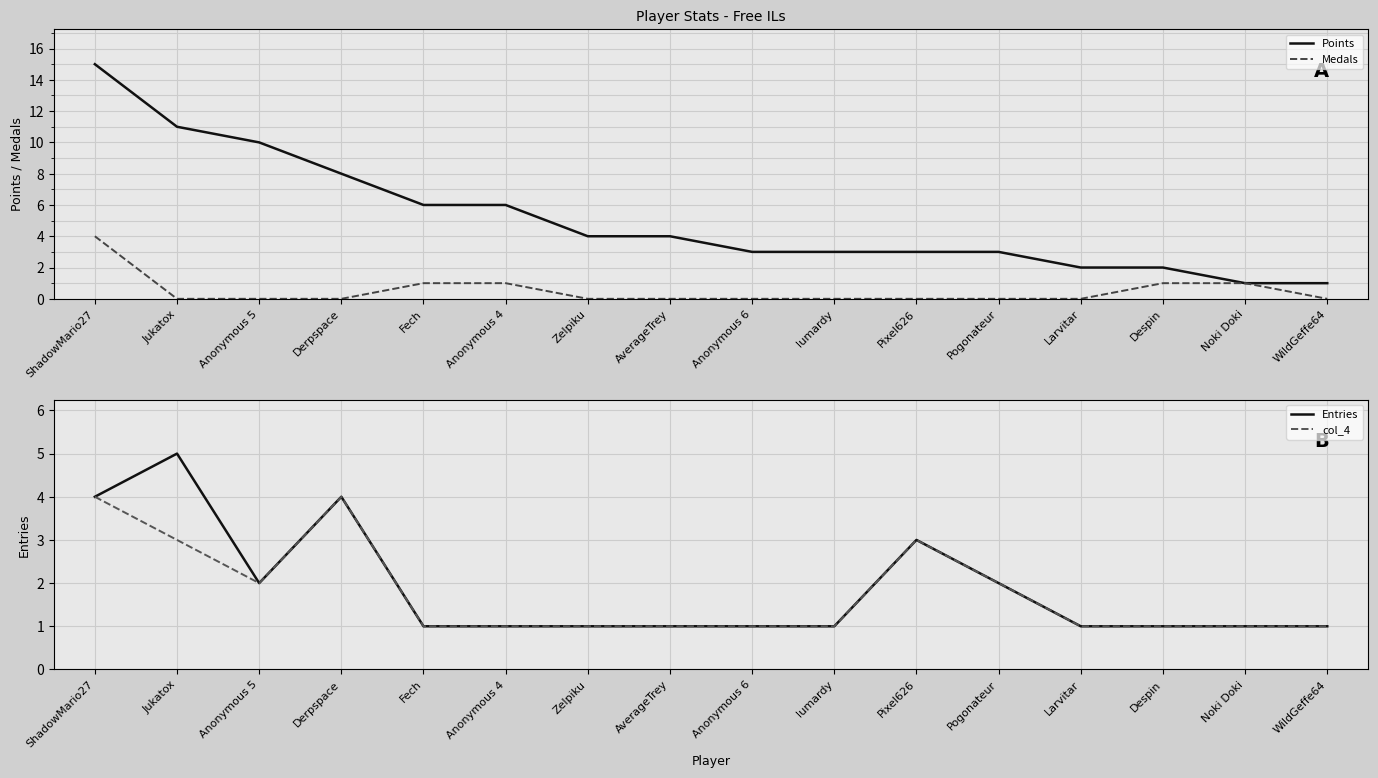

Is this an area chart (filled region under the line)?

No